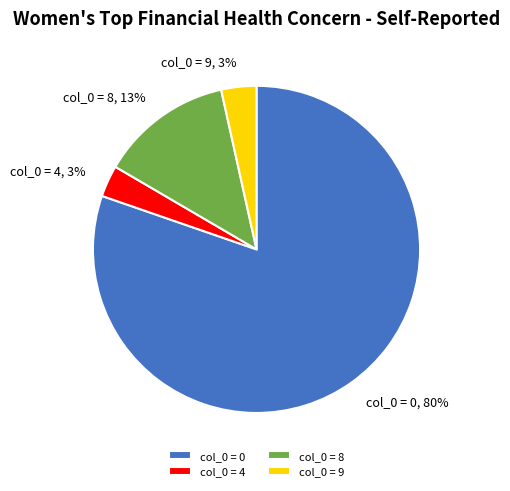

Is it true that col_0 = 8 is 13% of the pie?

True